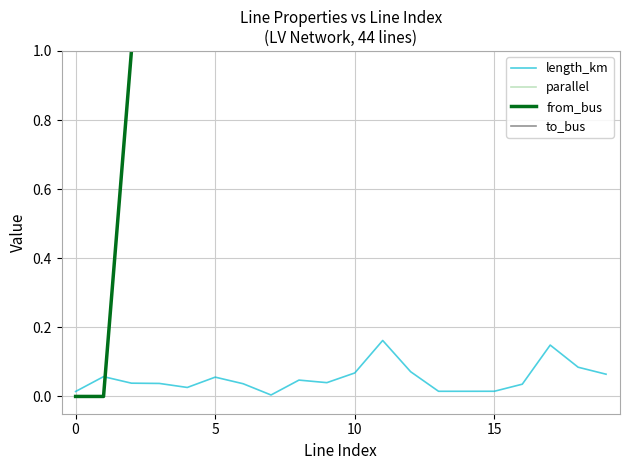

Which has a higher value, 17 or 20?

17